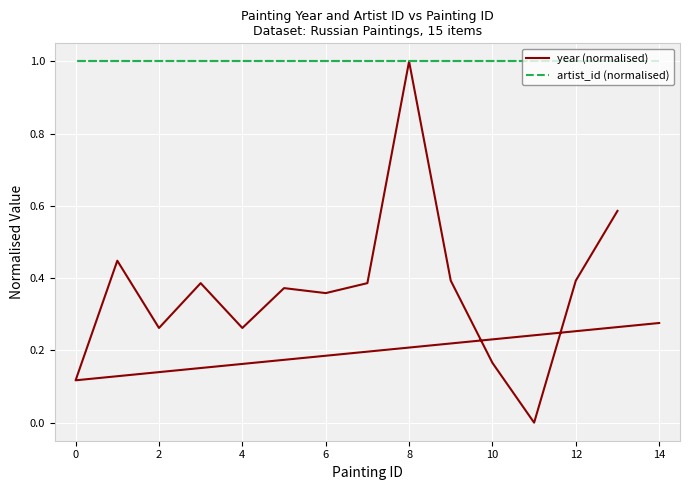

What are all the series names shown in the legend?

year (normalised), artist_id (normalised)